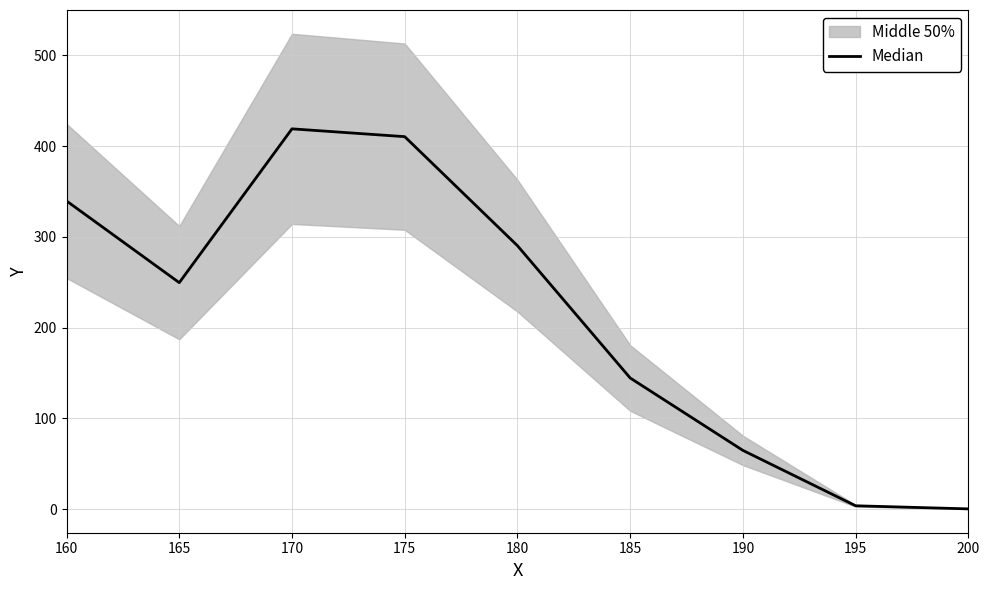

What is the change in value from 160 to 170?

+79.4